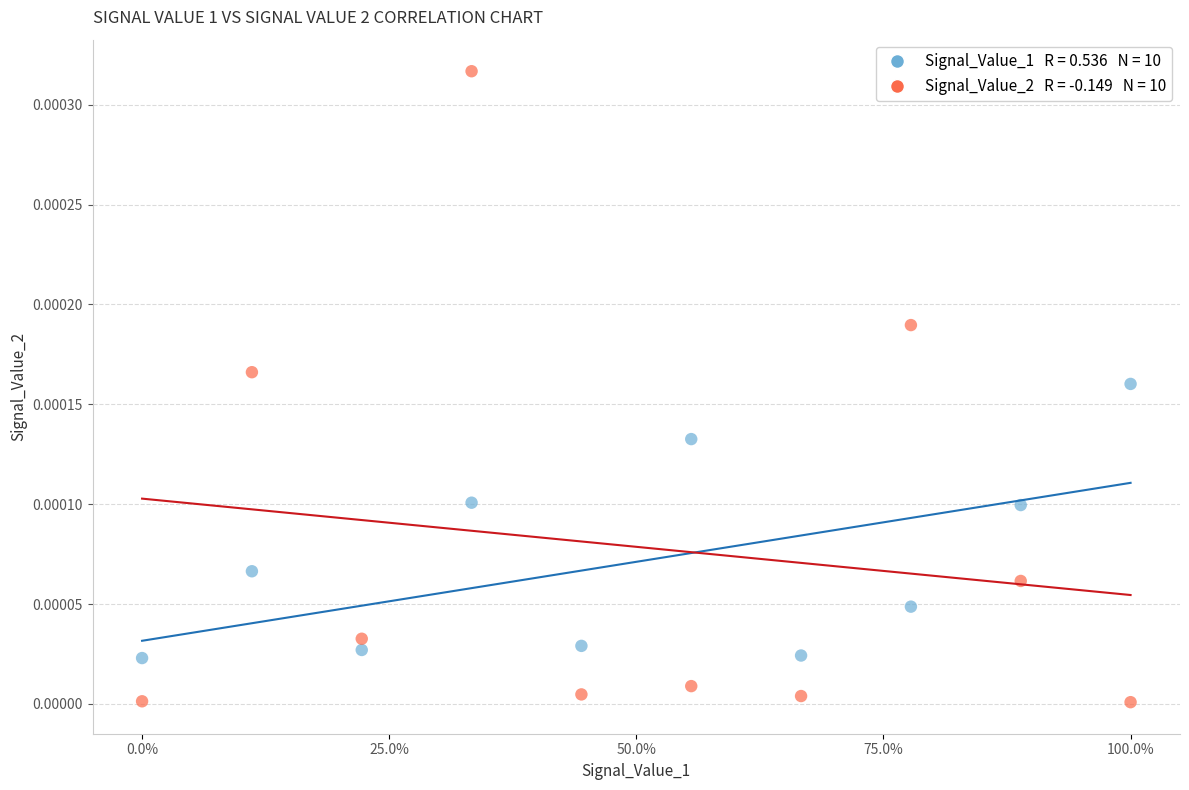

Across all data points, what is the range of X values (max minus min)?

1.0